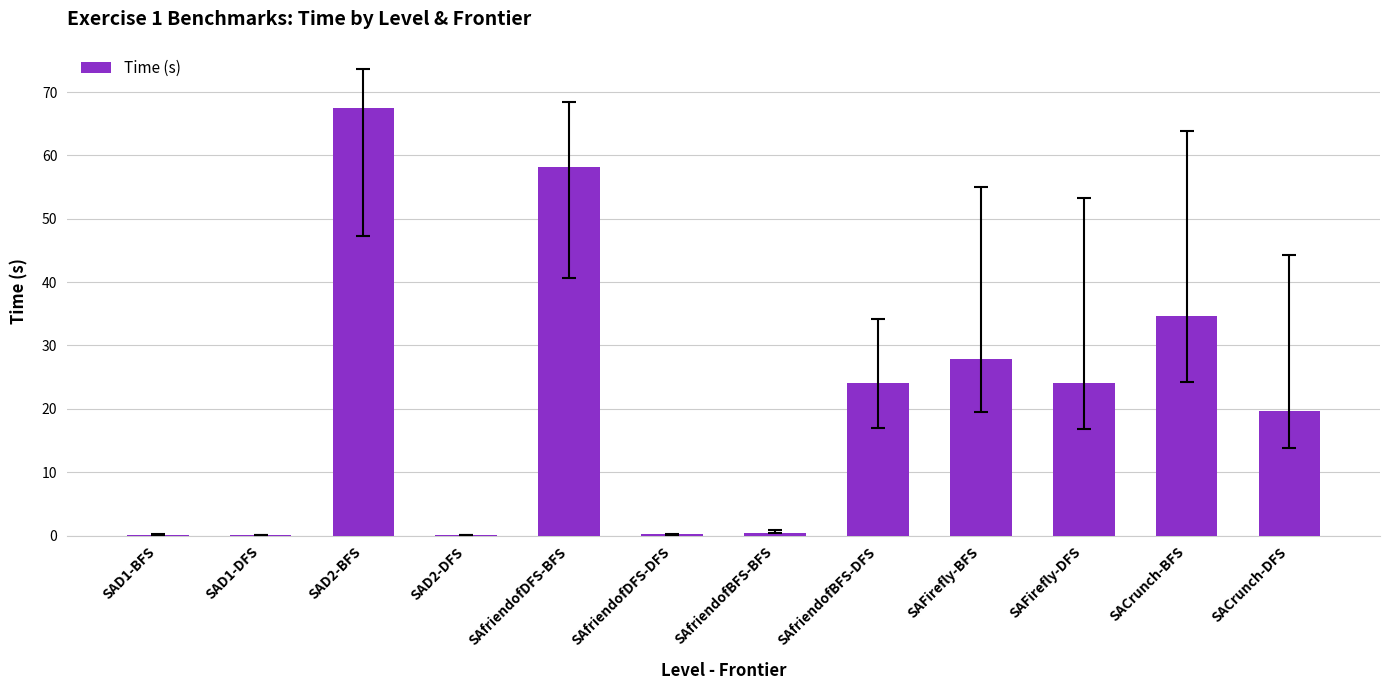

What is the greatest value displayed?

67.5